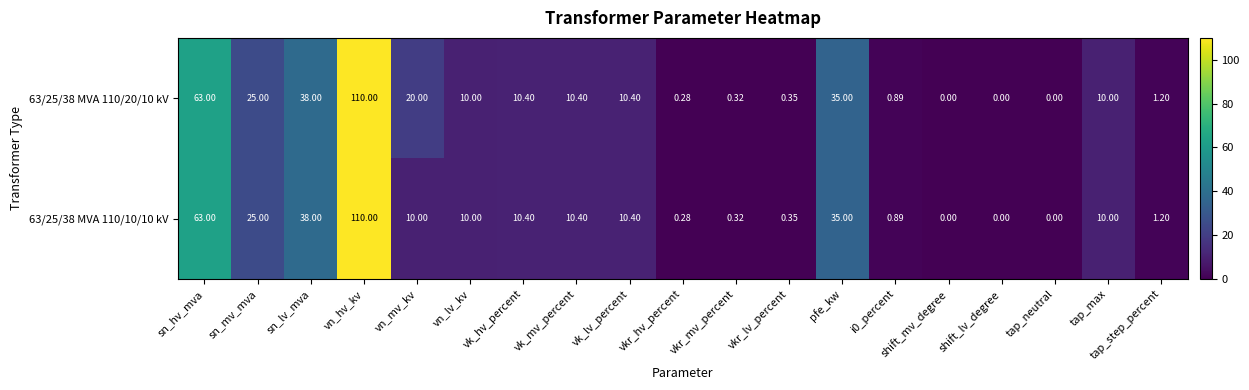

At which category is the sum across all series the highest?

vn_hv_kv